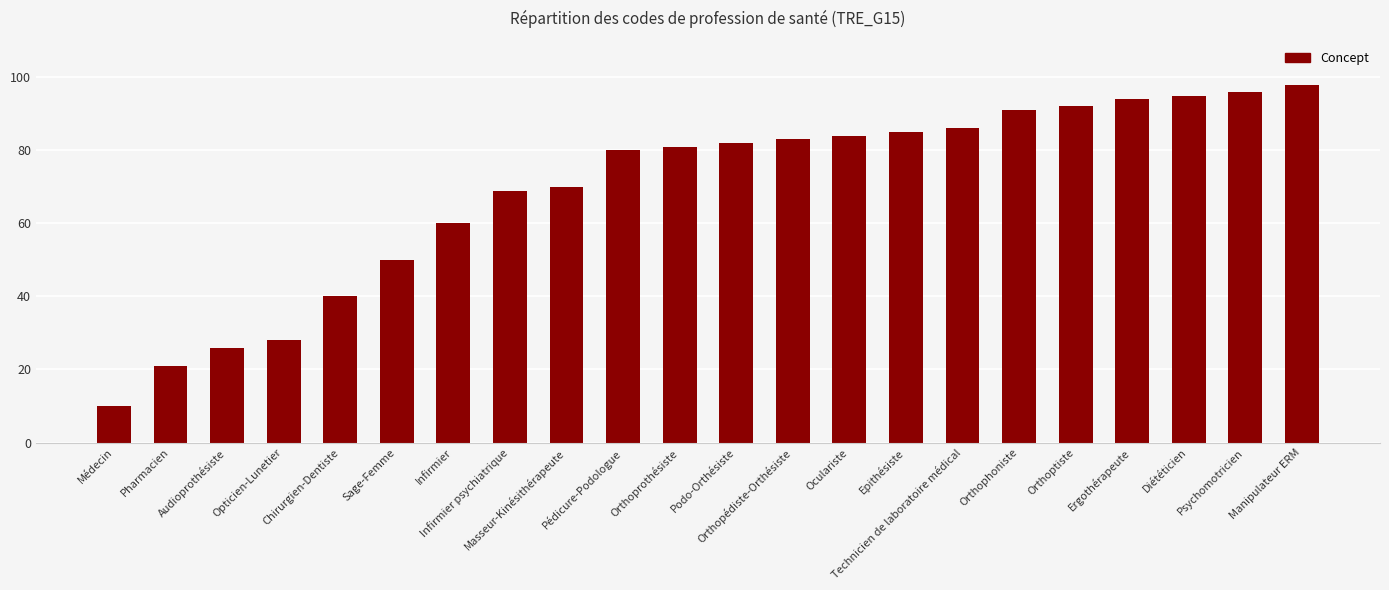

What position from the left is Pédicure-Podologue?

10